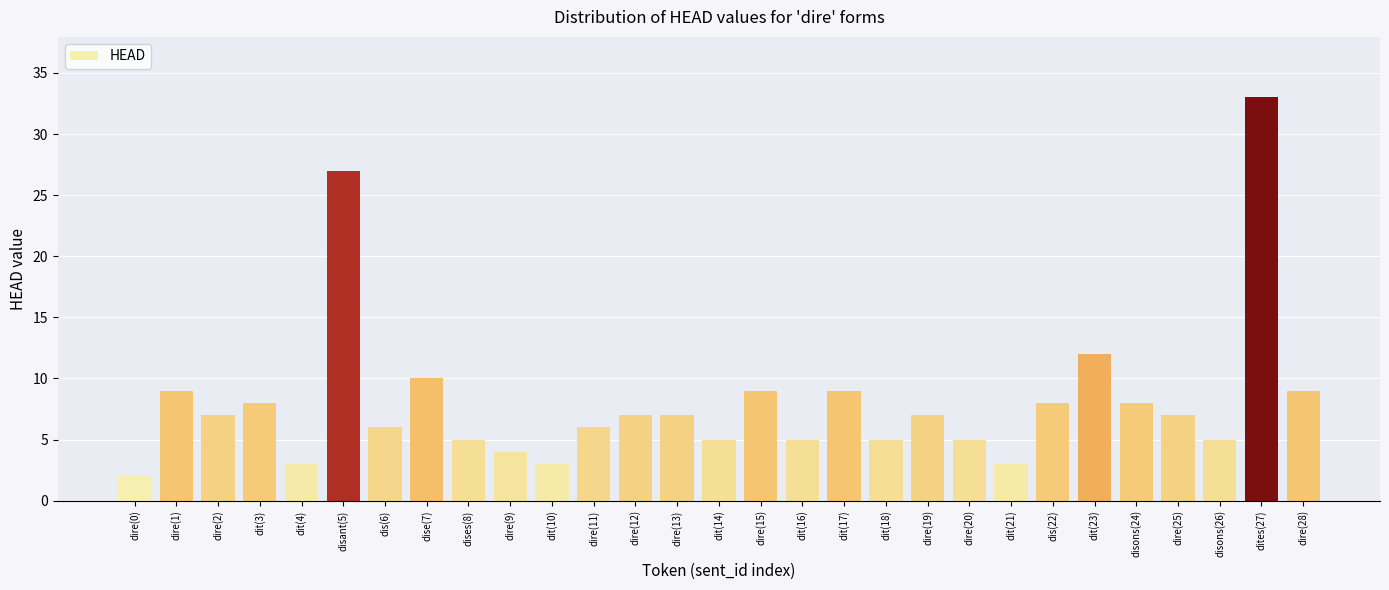

Does the chart contain stacked bars?

No